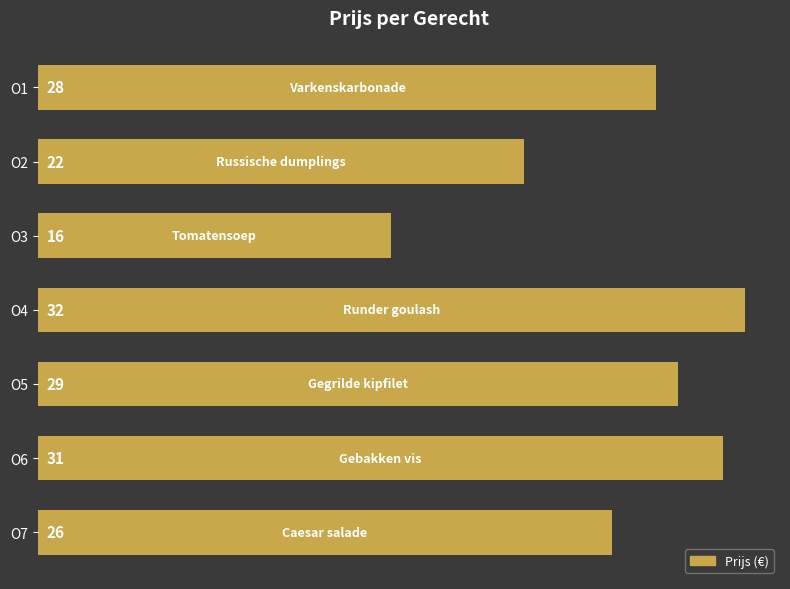

Which label corresponds to the smallest value in the chart?

O3